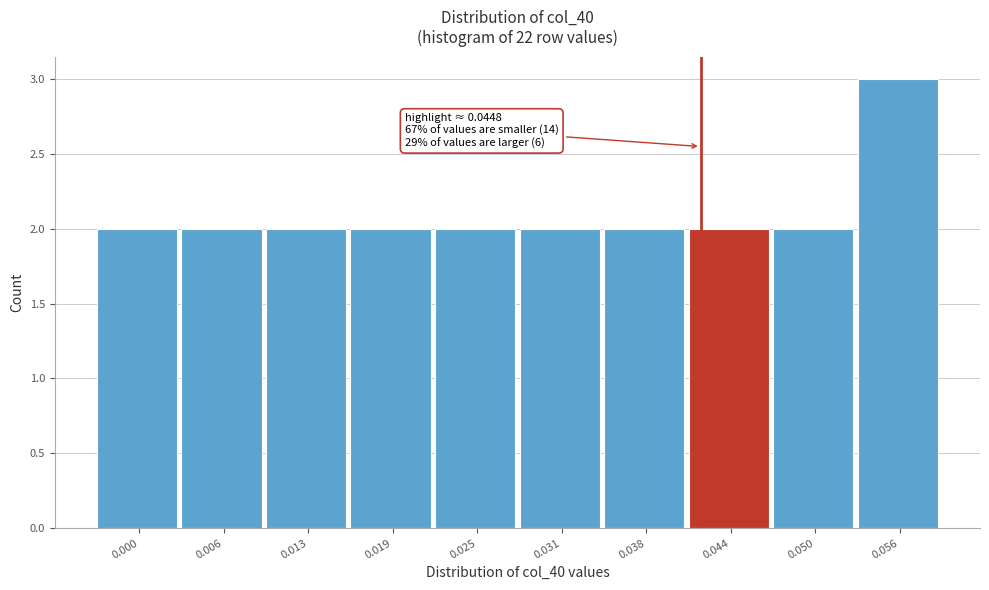

Reading left to right, transcribe all the data shown in this chart.

2	2	2	2	2	2	2	2	2	3